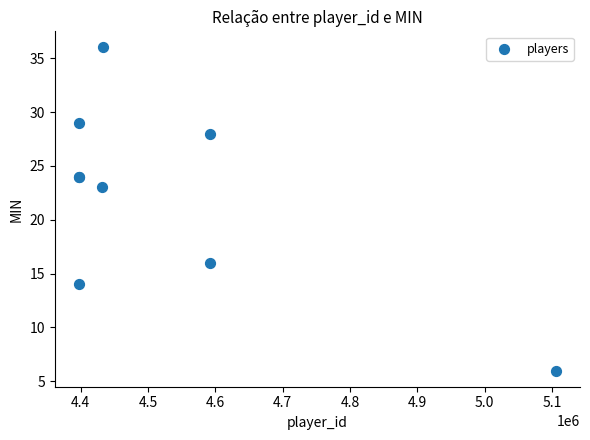

What Y value in the scatter plot is closest to 21?

23